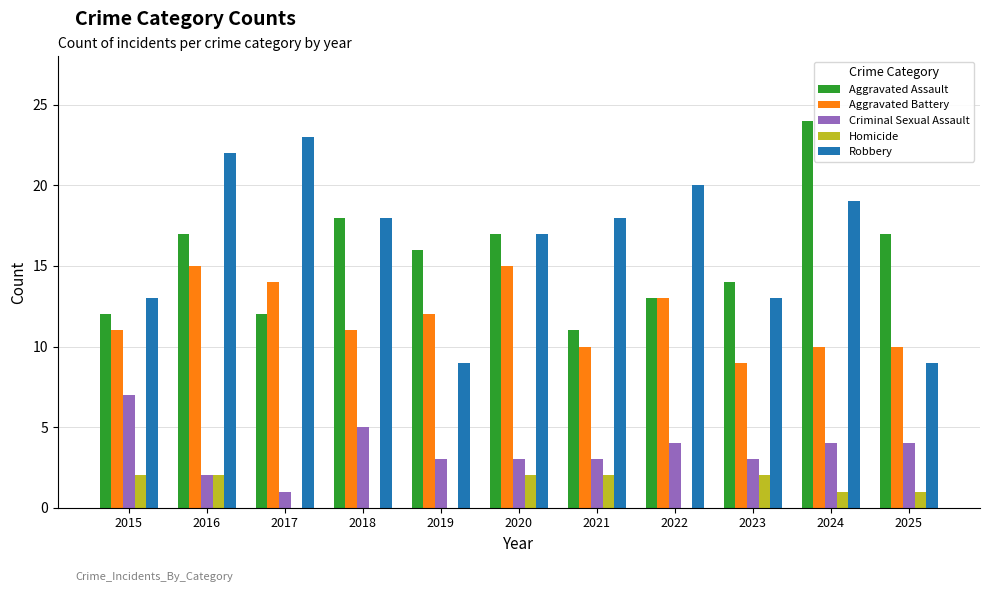

What is the maximum value for Aggravated Battery?

15